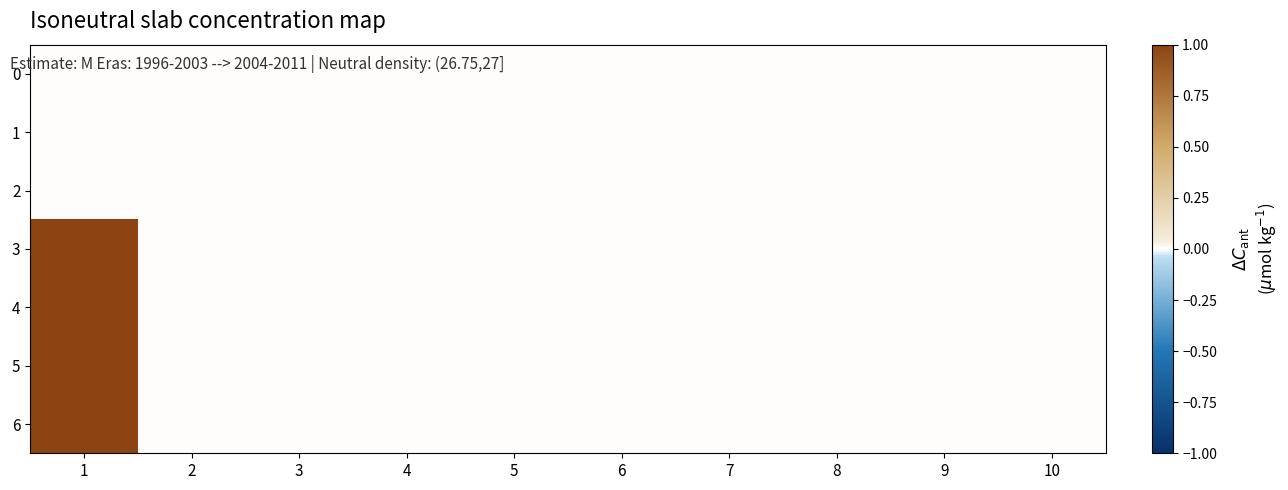

Which series has the largest total across all categories?

3